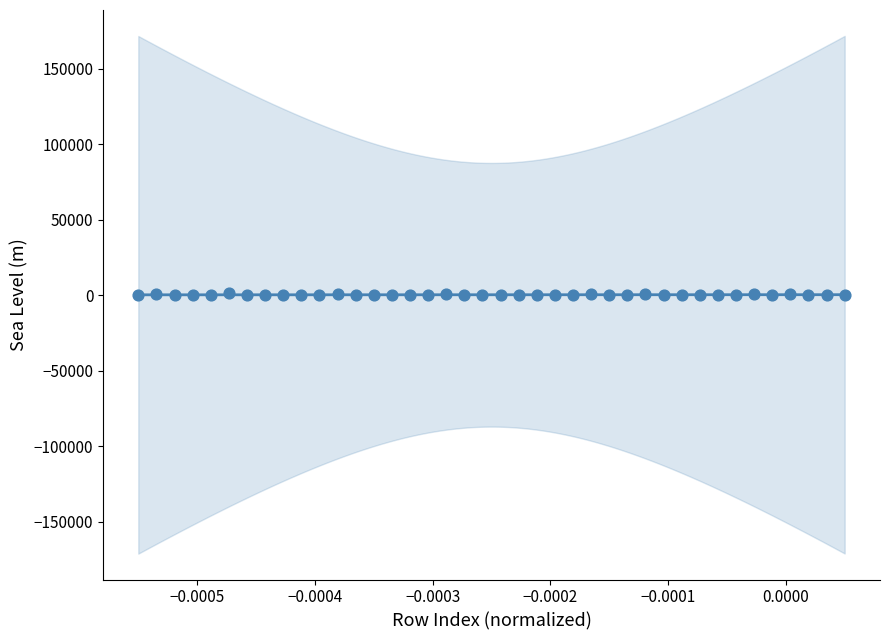

What is the range of Y values (max minus min)?

1312.7